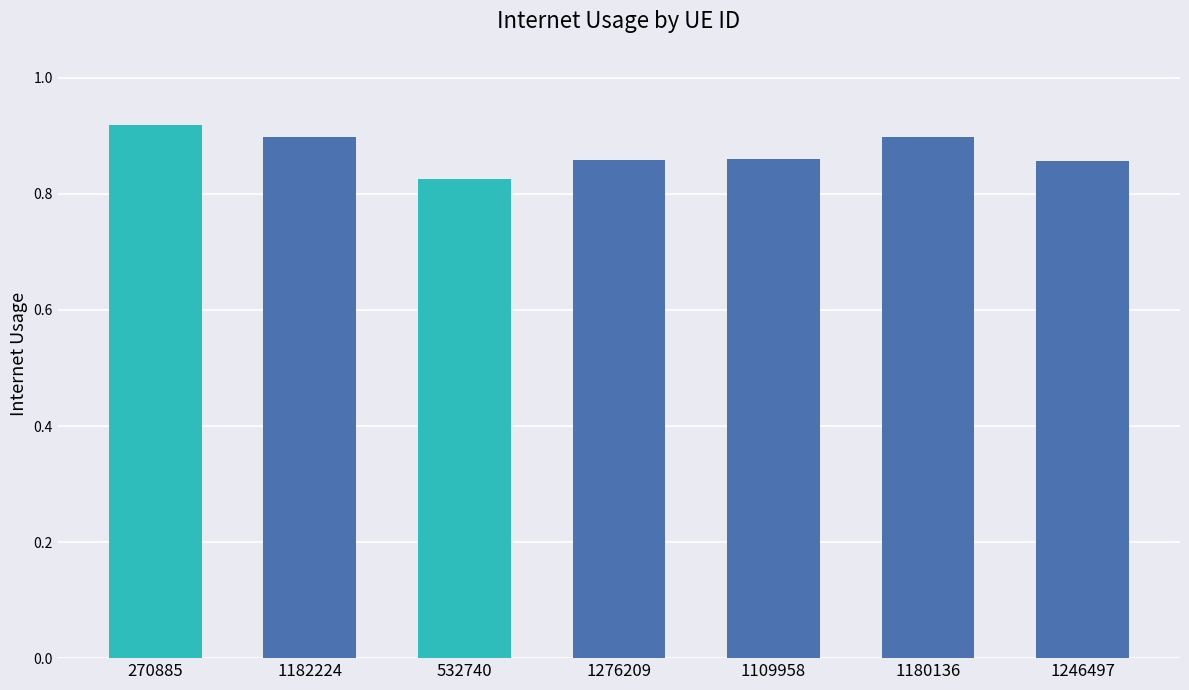

At which category does the chart reach its minimum across all series?

532740